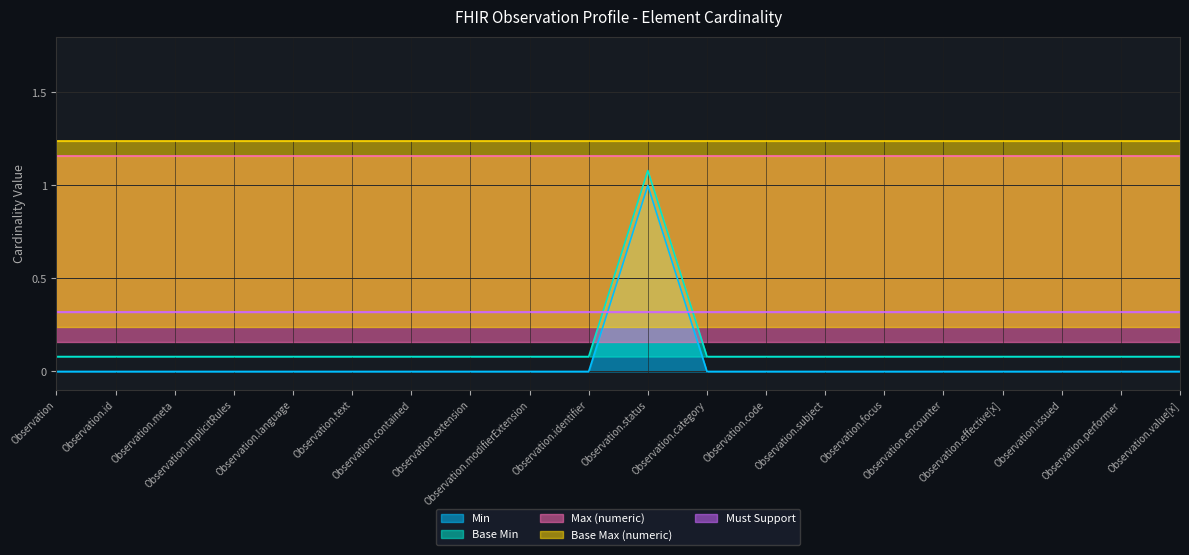

At which category is the sum across all series the highest?

Observation.status